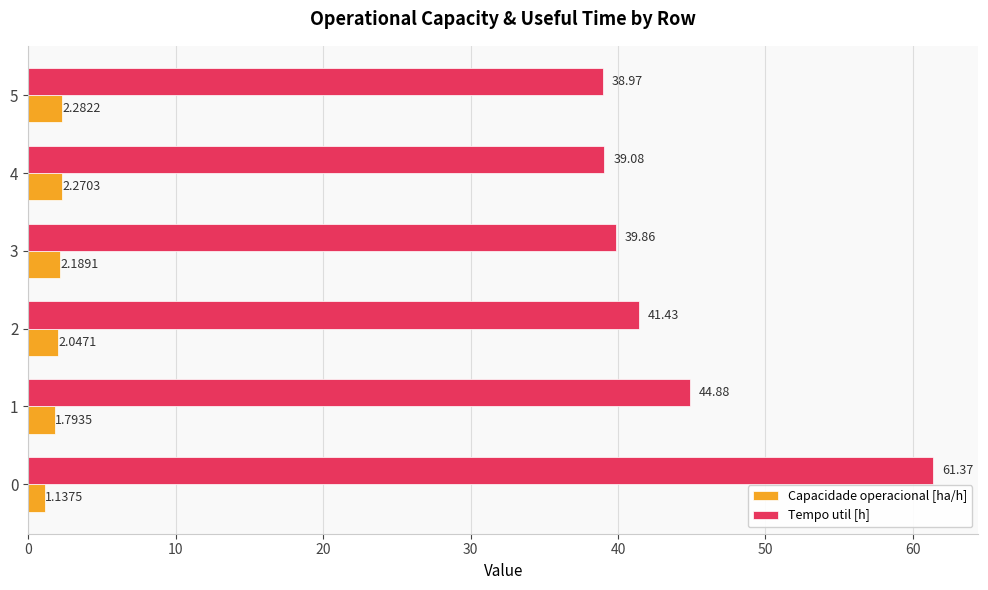

List the series in order of their overall mean, lowest first.

Capacidade operacional [ha/h], Tempo util [h]